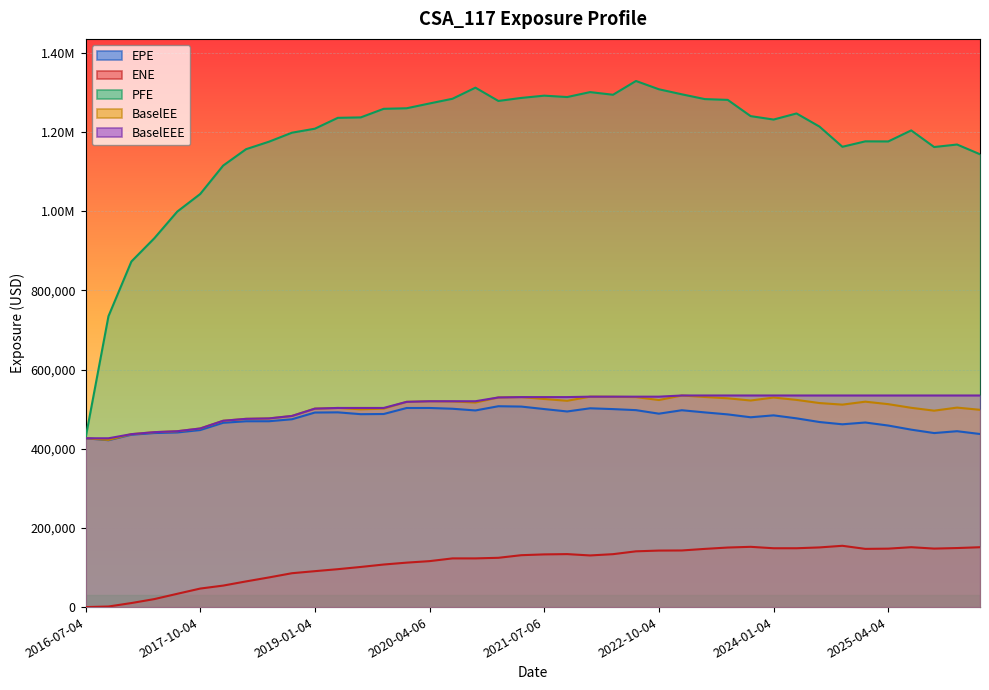

Is the value of PFE at 2024-10-04 greater than the value of BaselEE at 2017-01-04?

Yes